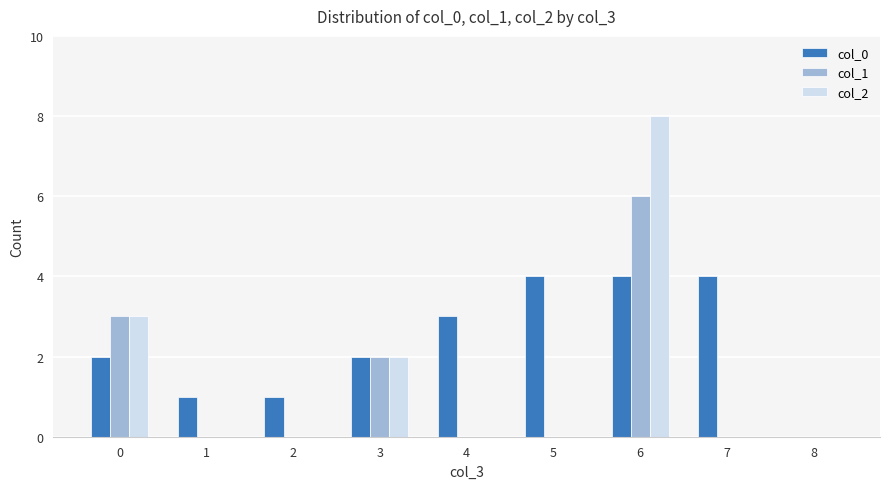

How many positive values does the col_0 series have?

8